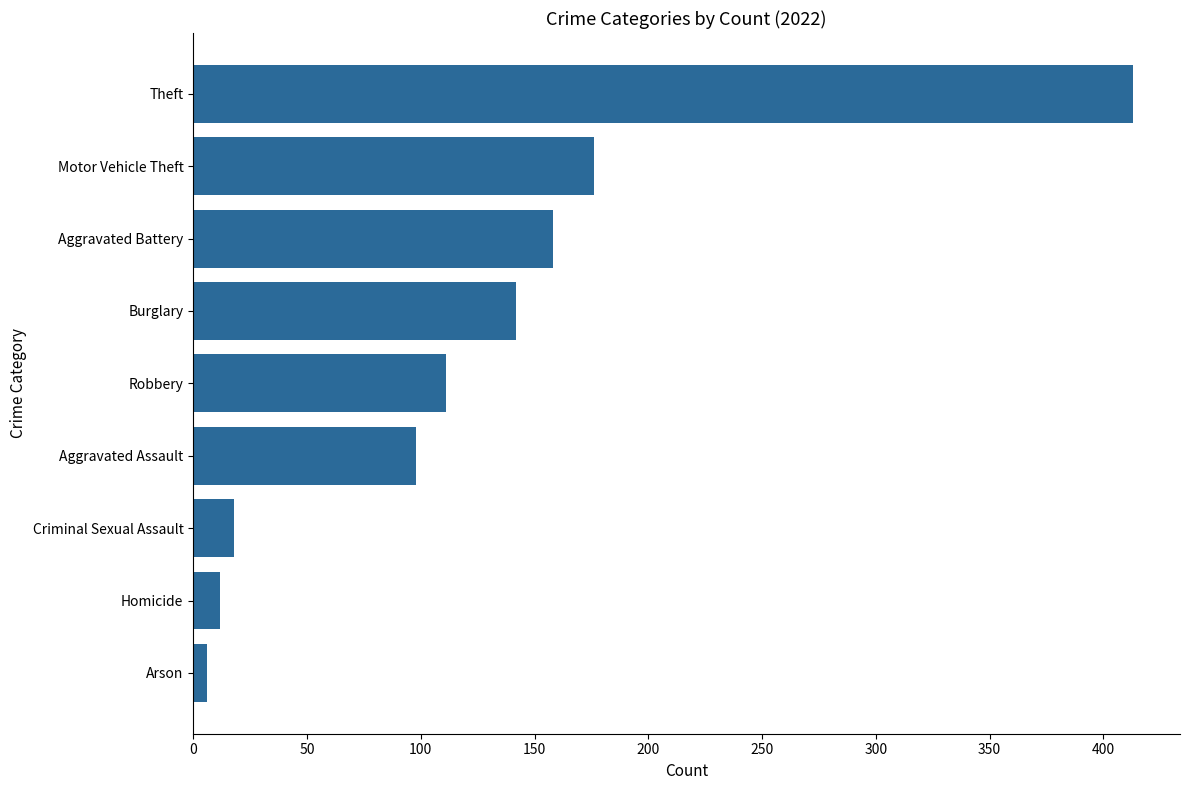

What is the greatest value displayed?

413